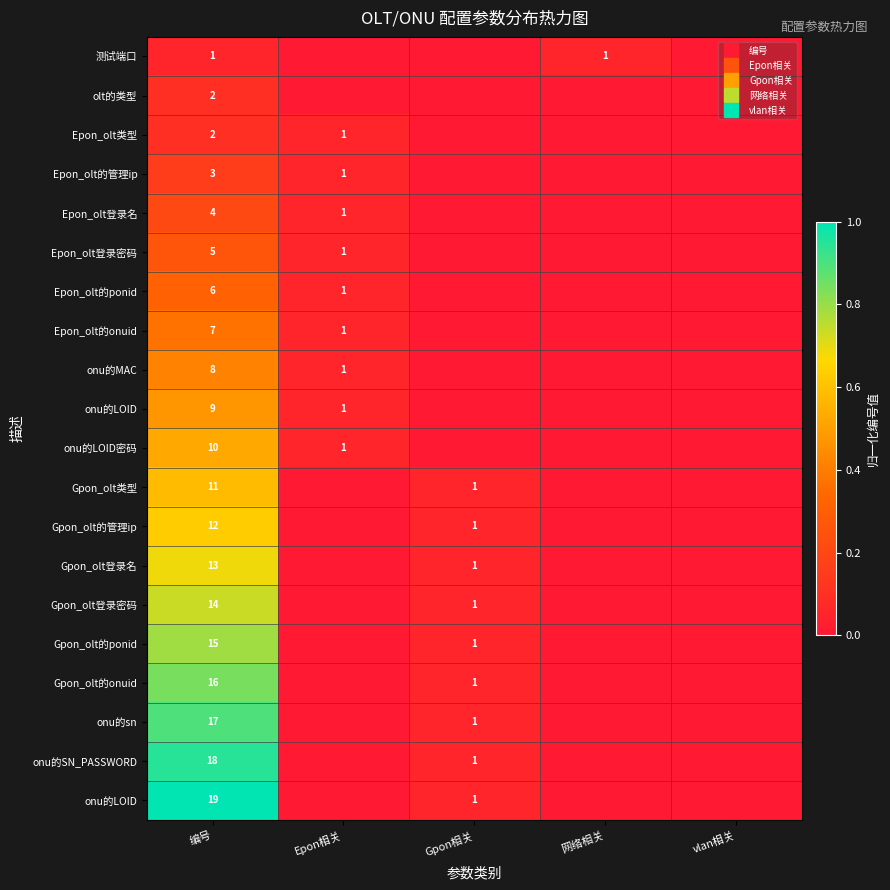

Which label corresponds to the largest value in the chart?

编号